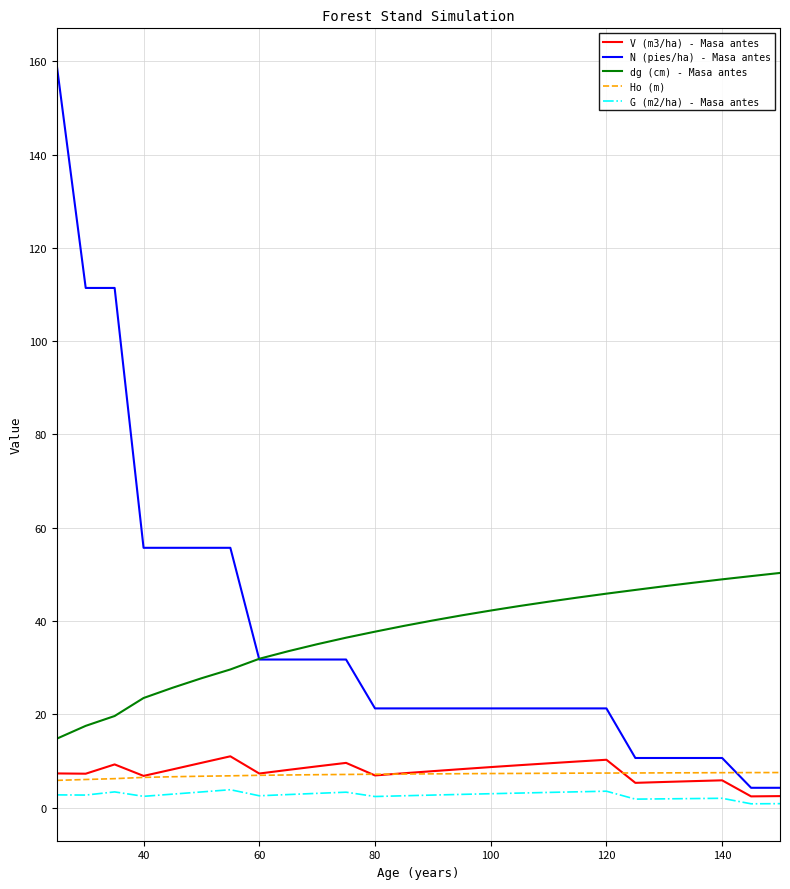

How many series are shown in this chart?

5